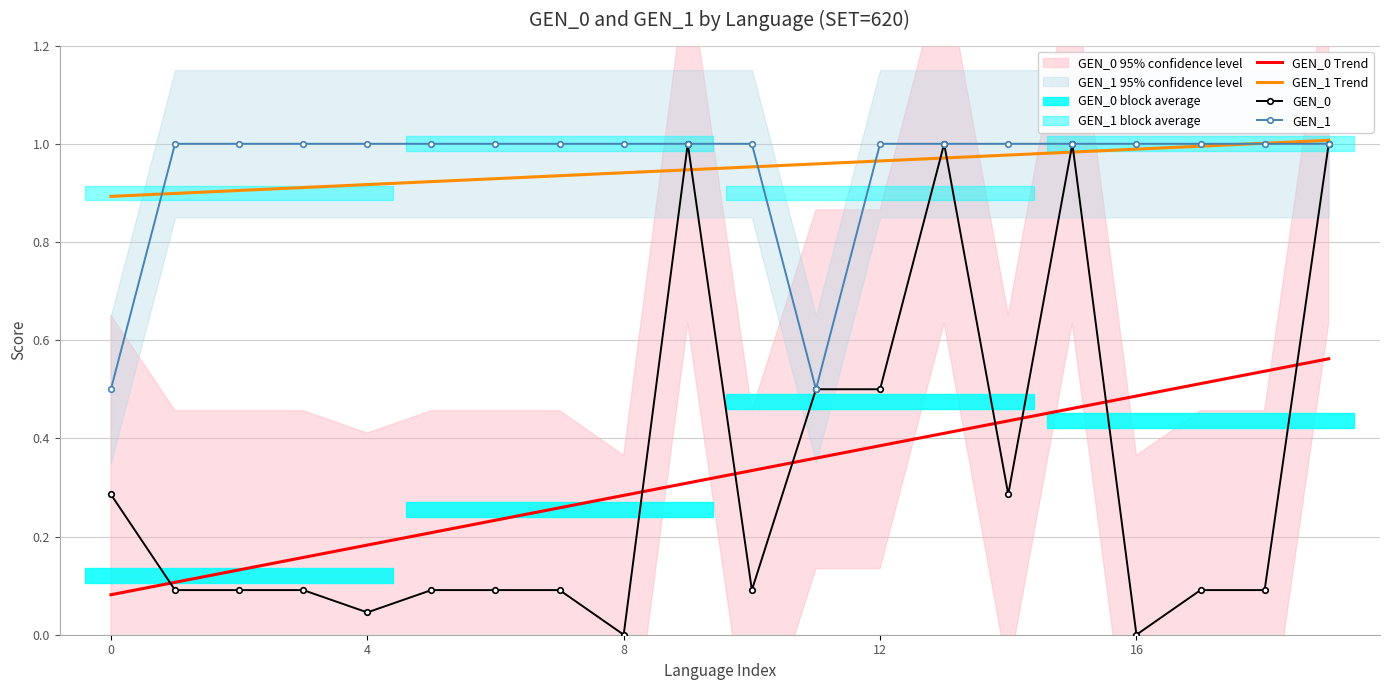

Reading left to right, extract all data points from this chart.

GEN_0 Trend: 0.1	0.1	0.1	0.2	0.2	0.2	0.2	0.3	0.3	0.3	0.3	0.4	0.4	0.4	0.4	0.5	0.5	0.5	0.5	0.6
GEN_1 Trend: 0.9	0.9	0.9	0.9	0.9	0.9	0.9	0.9	0.9	0.9	1.0	1.0	1.0	1.0	1.0	1.0	1.0	1.0	1.0	1.0
GEN_0: 0.3	0.1	0.1	0.1	0.0	0.1	0.1	0.1	0.0	1.0	0.1	0.5	0.5	1.0	0.3	1.0	0.0	0.1	0.1	1.0
GEN_1: 0.5	1.0	1.0	1.0	1.0	1.0	1.0	1.0	1.0	1.0	1.0	0.5	1.0	1.0	1.0	1.0	1.0	1.0	1.0	1.0